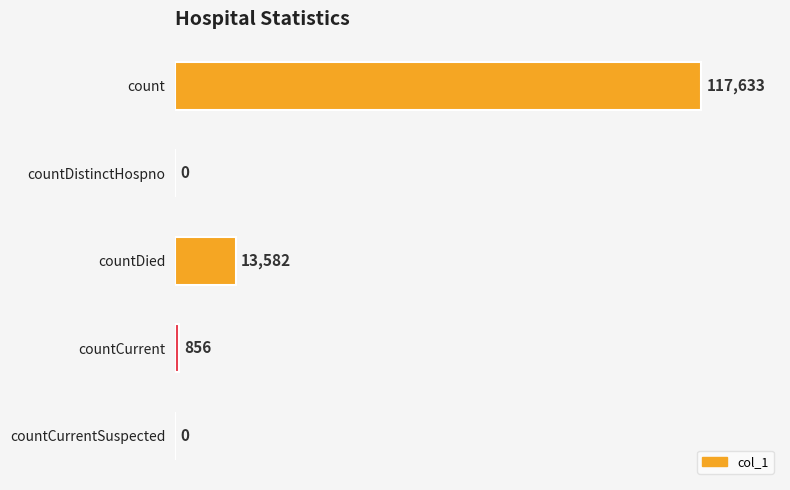

What is the greatest value displayed?

117633